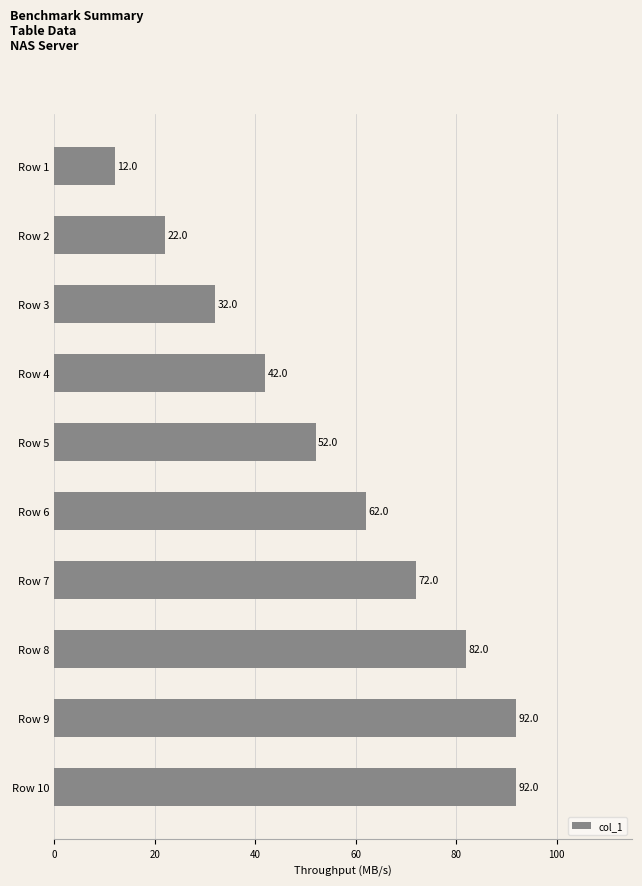

Reading top to bottom, what are all the values shown in this chart?

12	22	32	42	52	62	72	82	92	92